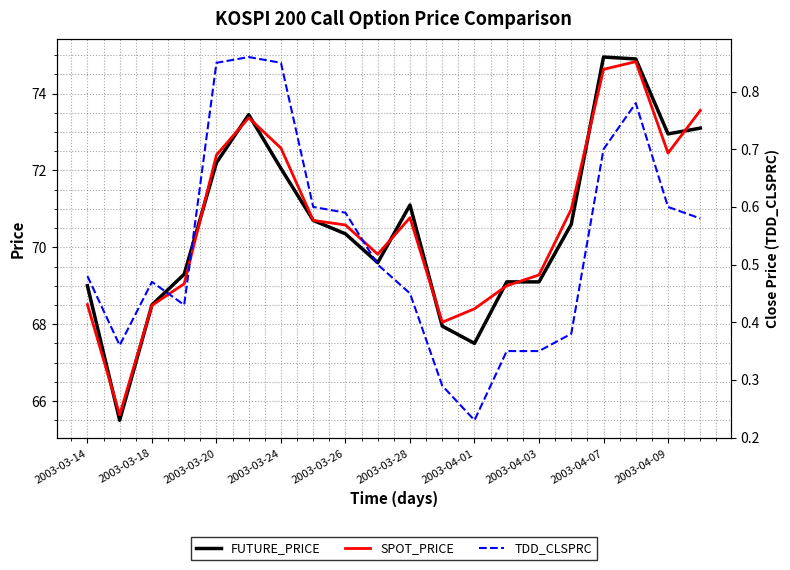

List the series in order of their peak value, lowest first.

TDD_CLSPRC, SPOT_PRICE, FUTURE_PRICE